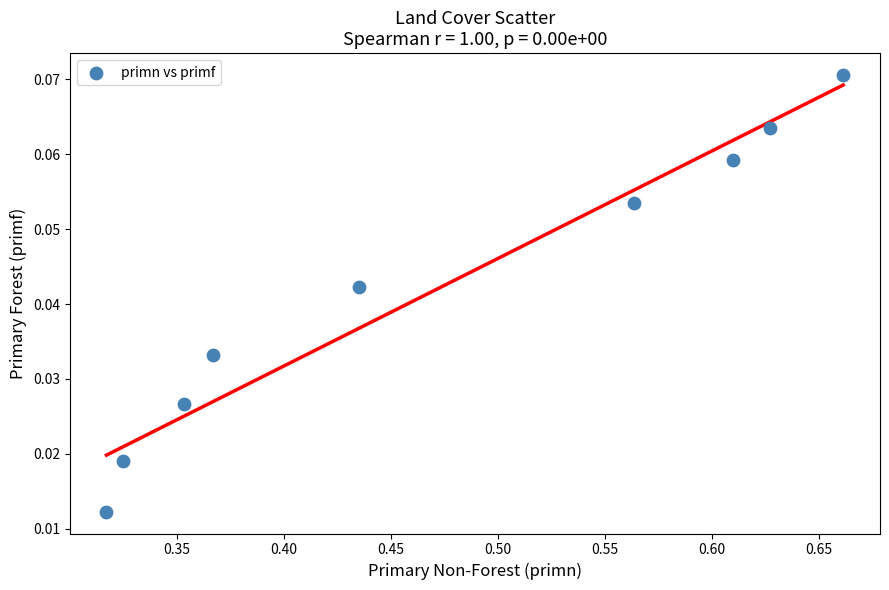

What is the average X value?

0.5